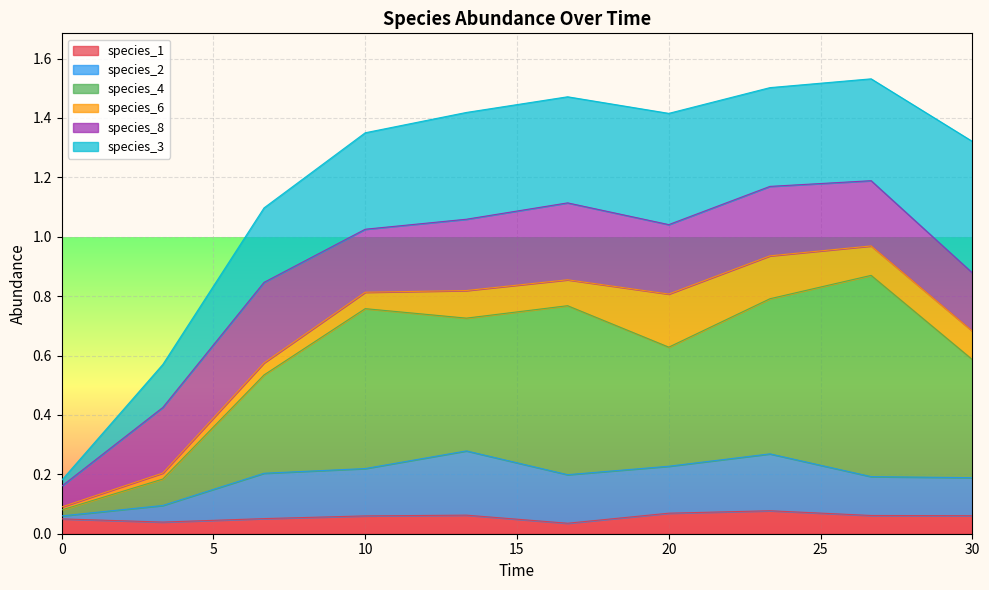

Rank the categories by species_1 value from highest to lowest.

23.333333333333336, 20.0, 13.333333333333334, 26.666666666666668, 30.0, 10.0, 6.666666666666667, 0.0, 3.333333333333333, 16.666666666666668